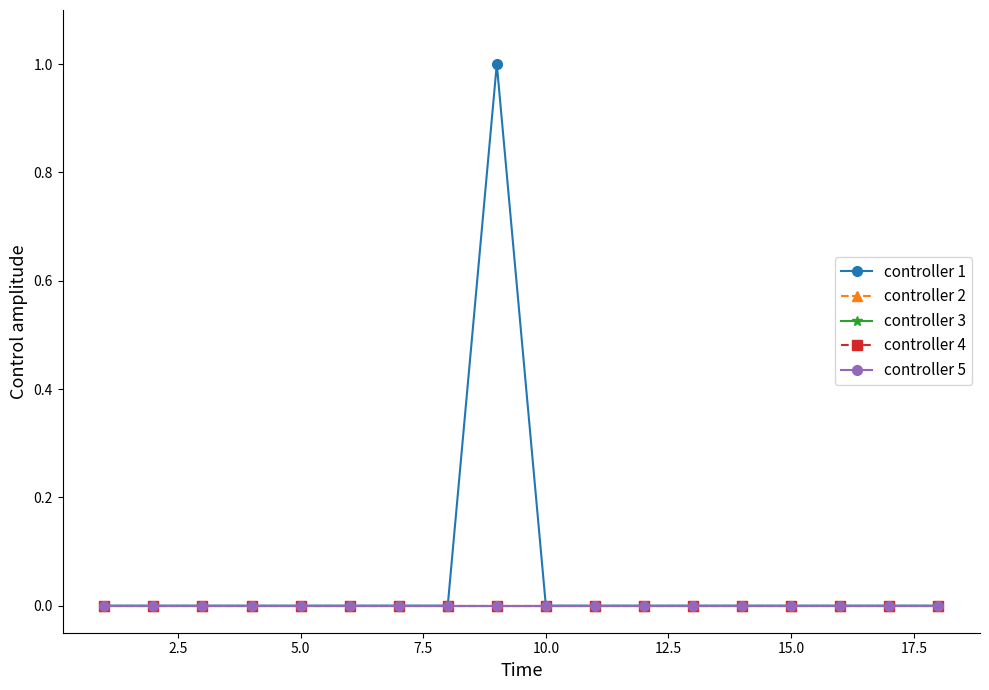

How many lines are shown in the chart?

5